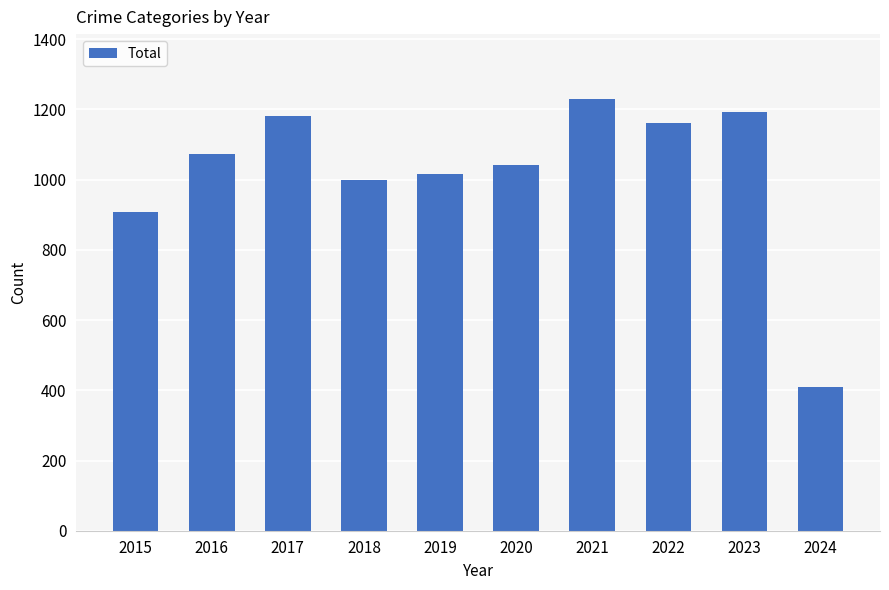

What value does the data have at 2021, to the nearest 100?

1200